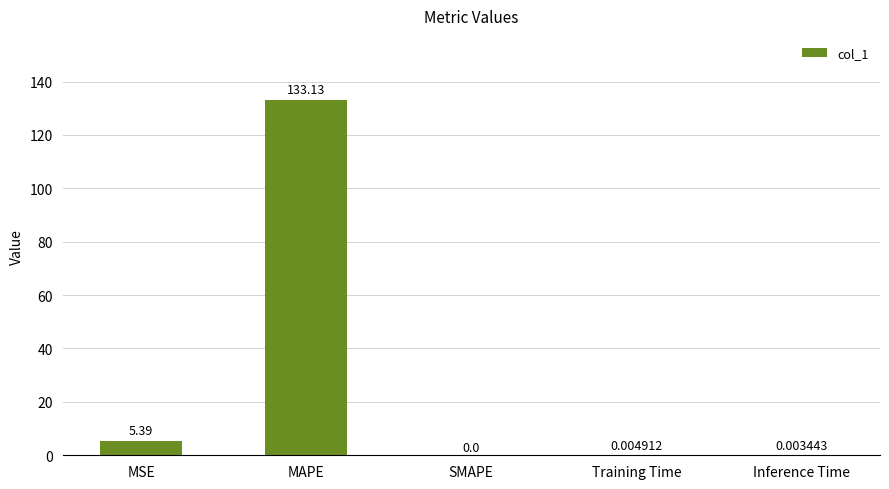

What is the greatest value displayed?

133.1